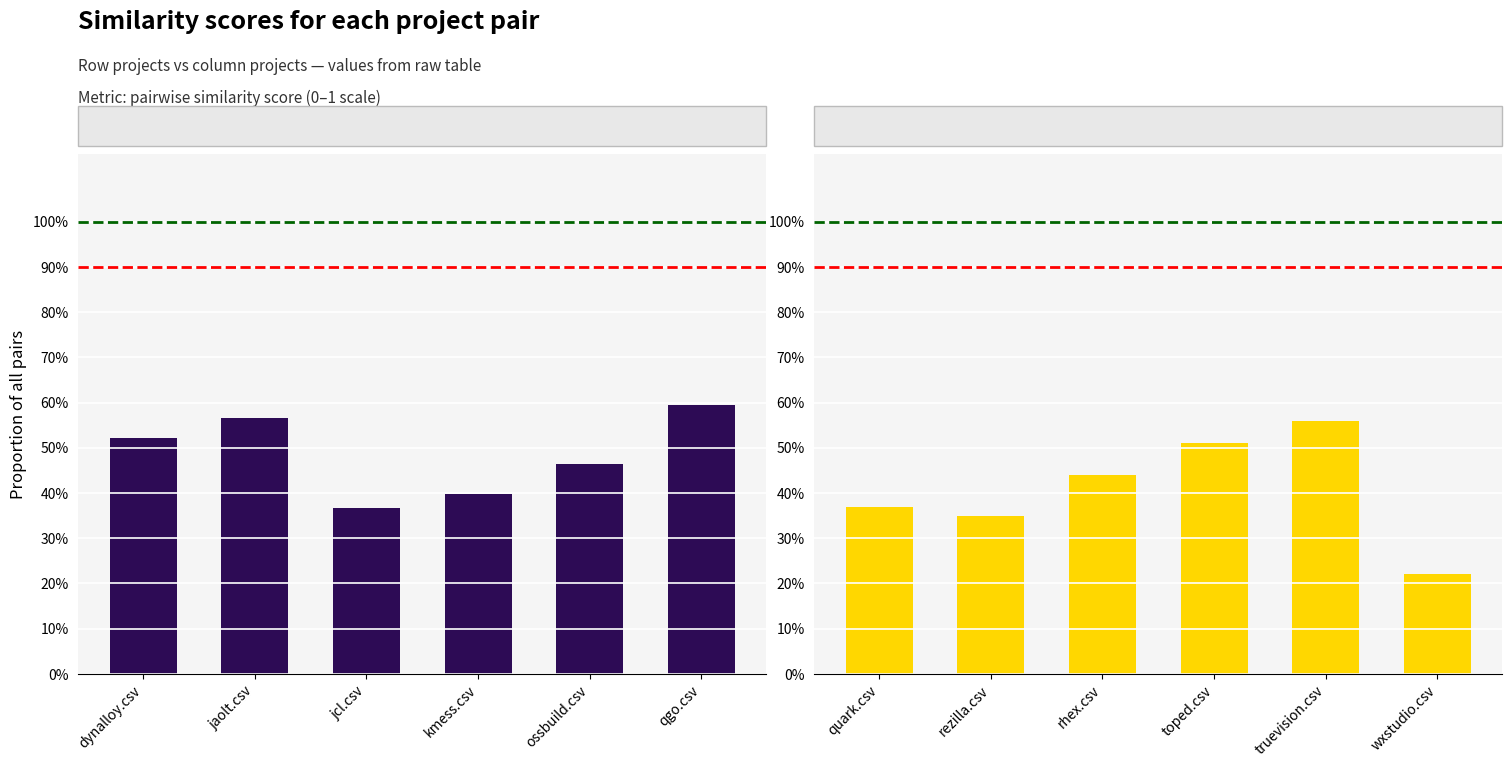

What is the difference between the First group values at dynalloy.csv and jcl.csv?

0.2